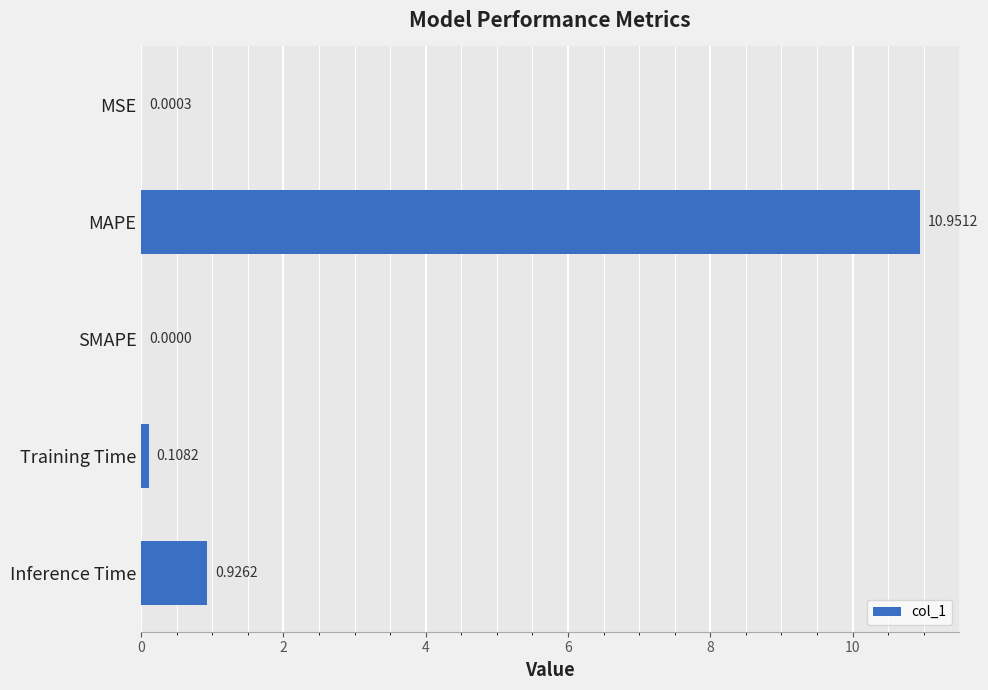

Between MSE and SMAPE, which is larger?

MSE